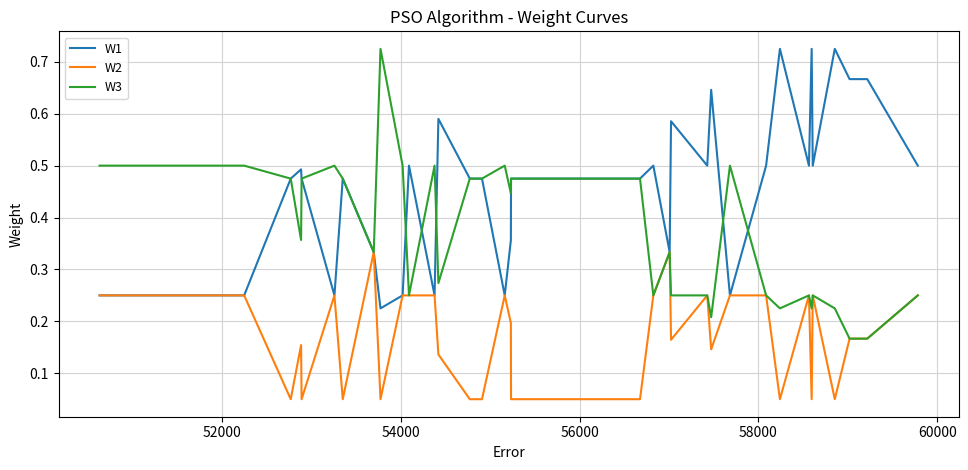

Which series has the largest total across all categories?

W1